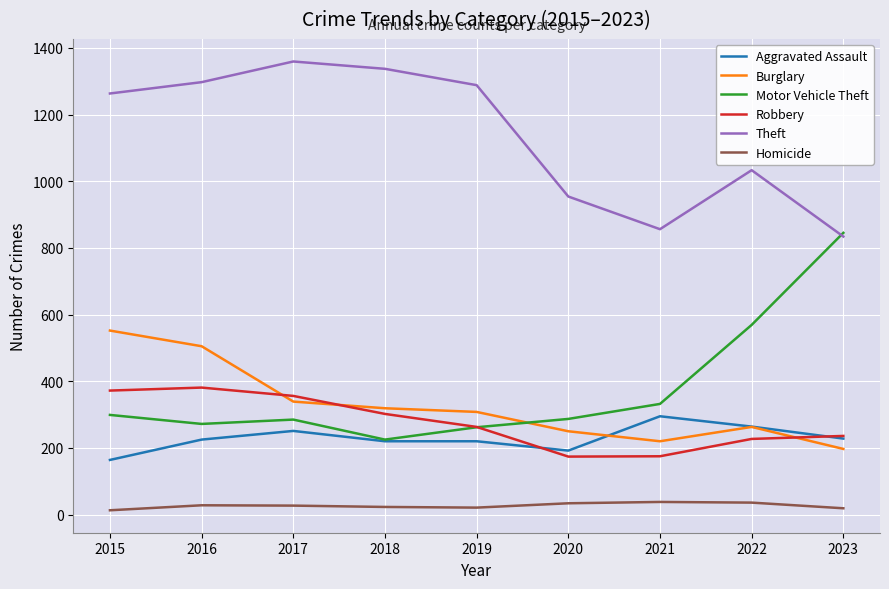

What is the greatest value displayed?

1359